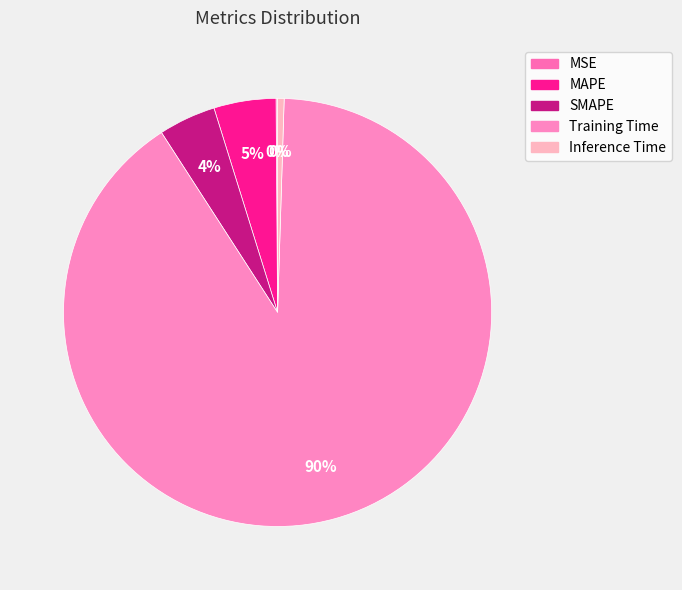

How many slices are in this pie chart?

5